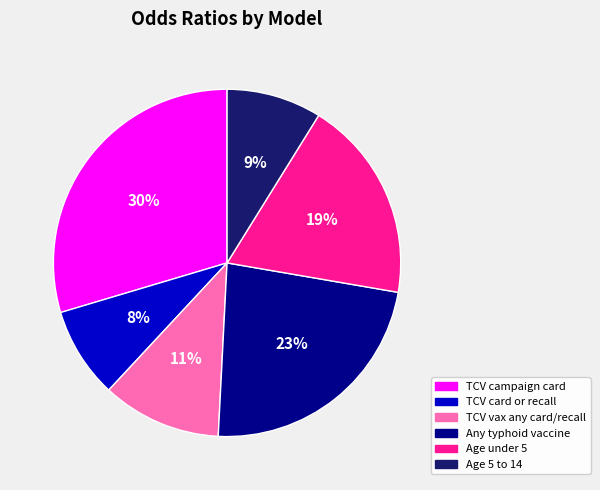

To the nearest percent, what is the average slice percentage?

17%